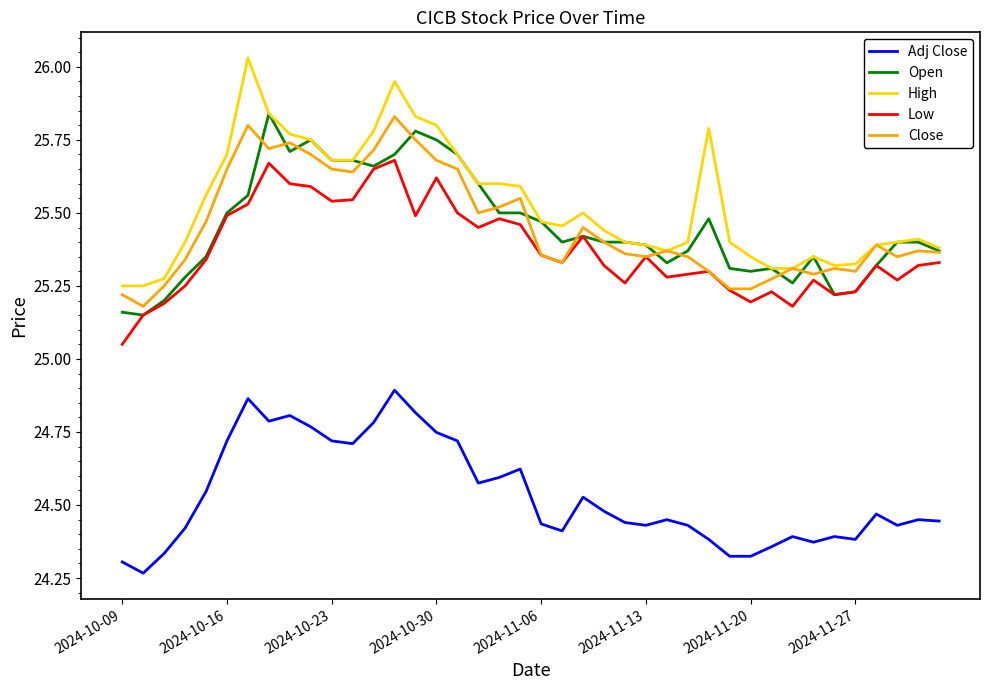

True or false: Low and Adj Close intersect in this chart.

False